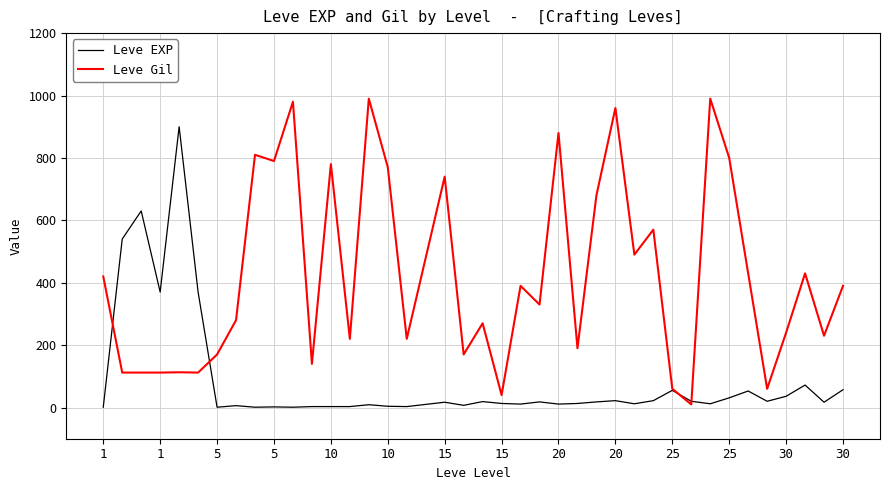

Which series has the largest total across all categories?

Leve Gil